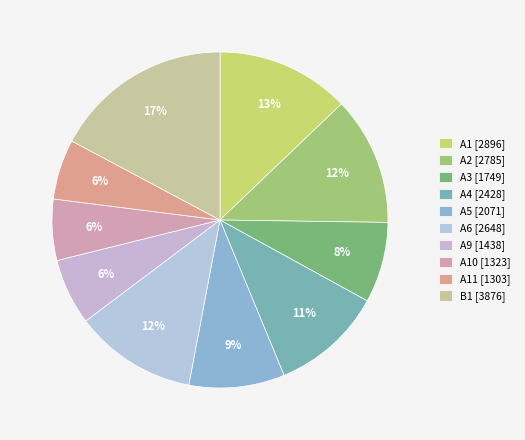

Count the number of slices in the pie.

10